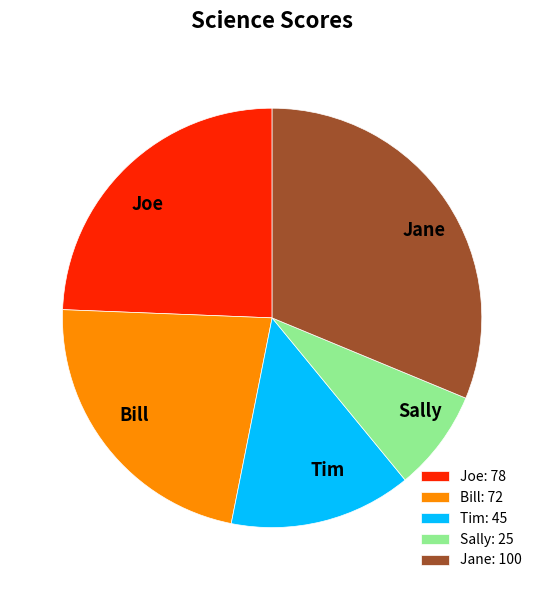

True or false: Jane: 100 accounts for 20% of the total.

False